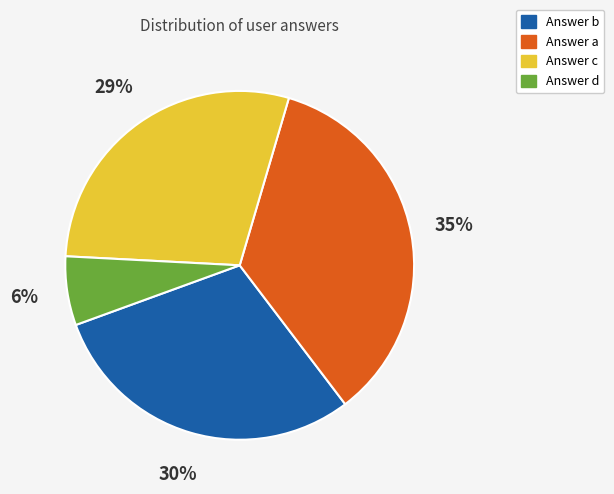

To the nearest percent, what is the average slice percentage?

25%